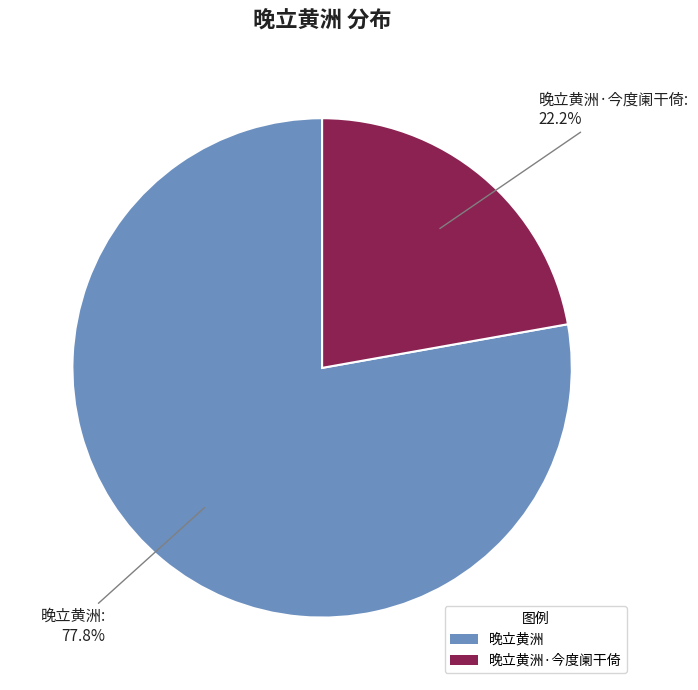

What percentage do 晚立黄洲 and 晚立黄洲·今度阑干倚 together represent?

100.0%